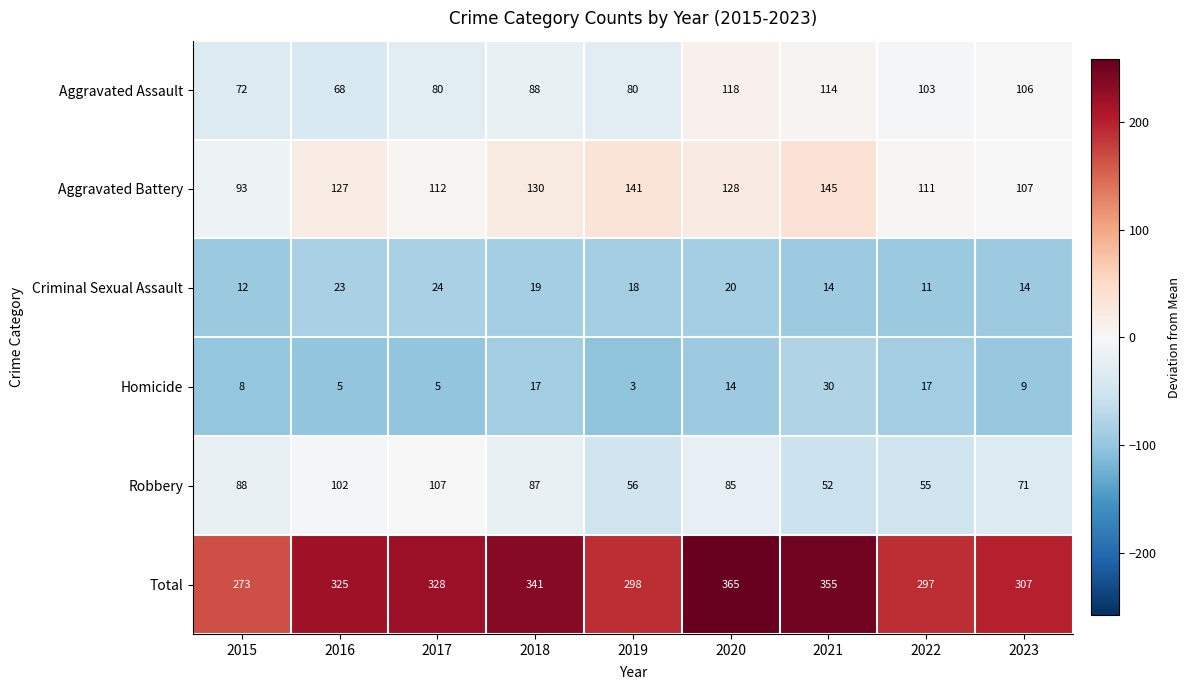

What is the greatest value displayed?

365